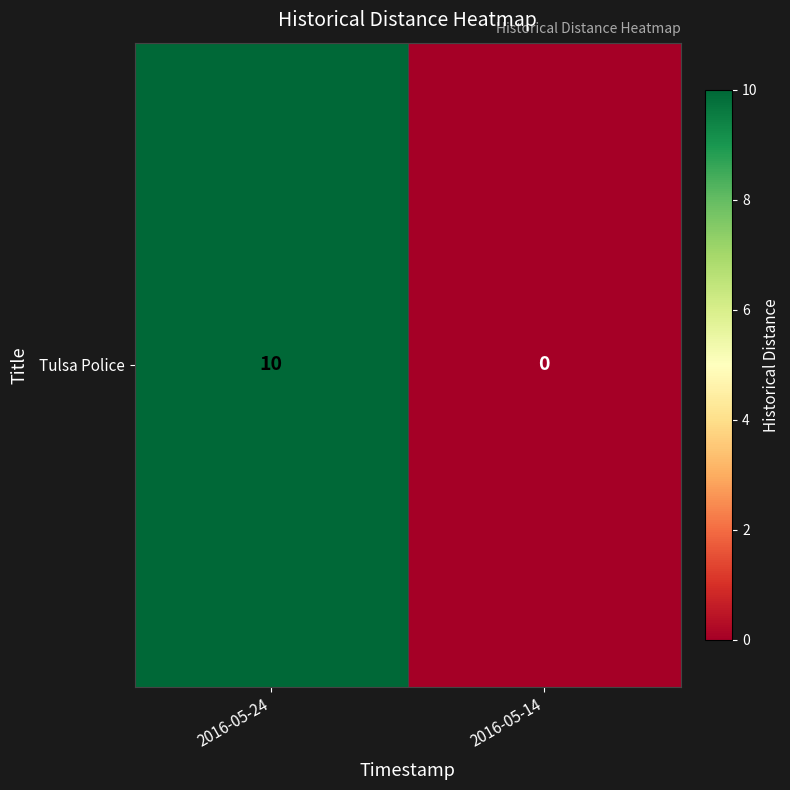

Between 2016-05-24 and 2016-05-14, which is larger?

2016-05-24